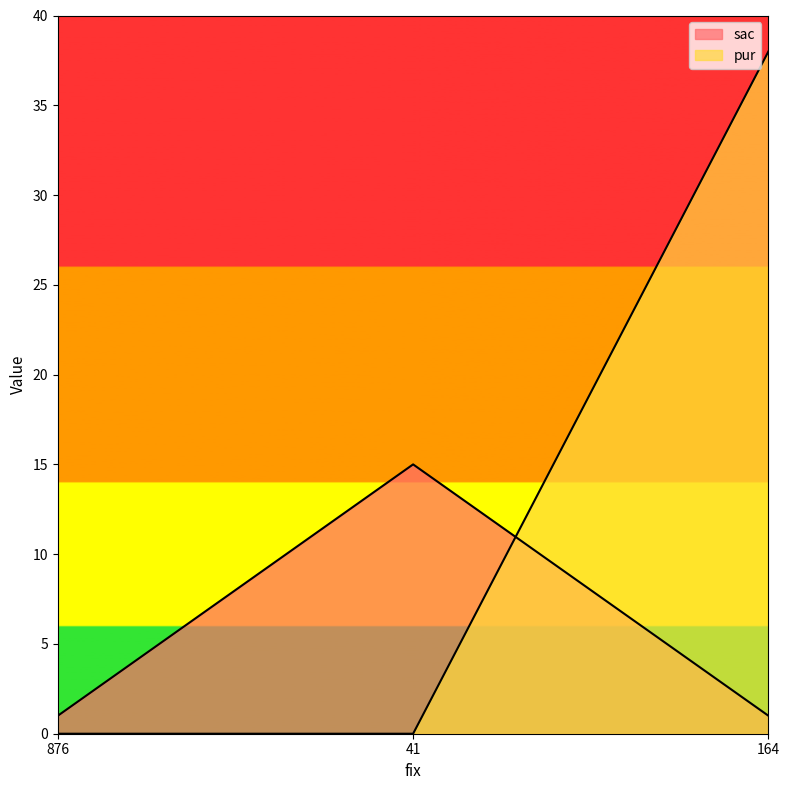

Rank the series at 164 from lowest to highest value.

sac, pur